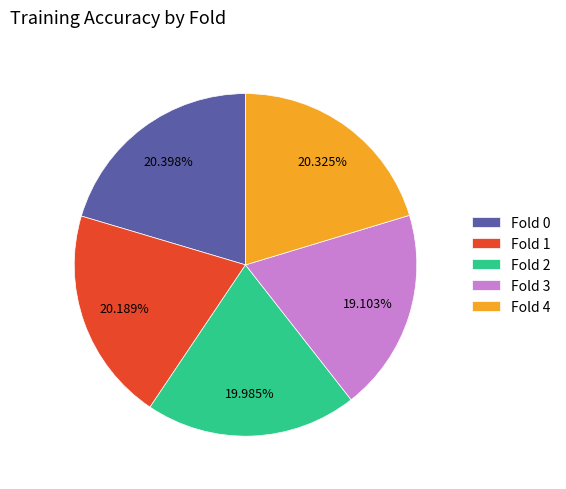

Do Fold 1 and Fold 2 together represent more than half of the pie?

No